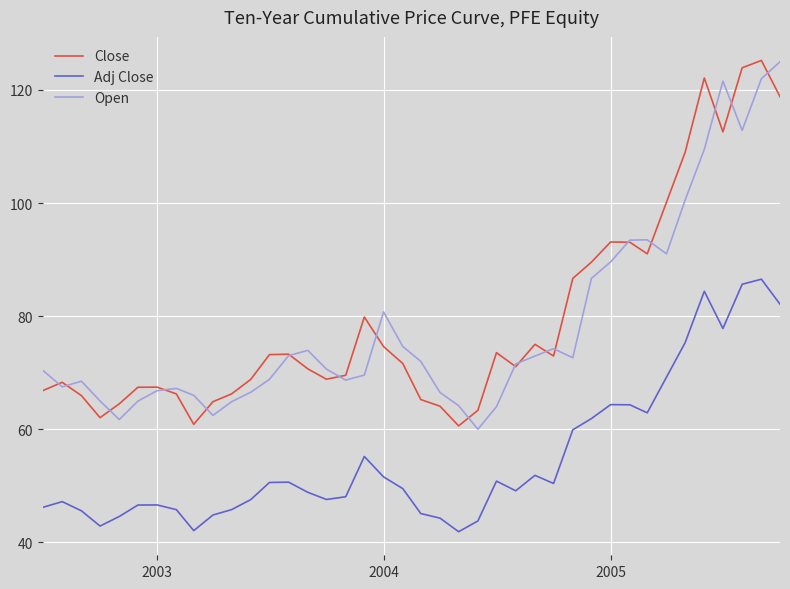

What is the smallest value displayed?

41.9